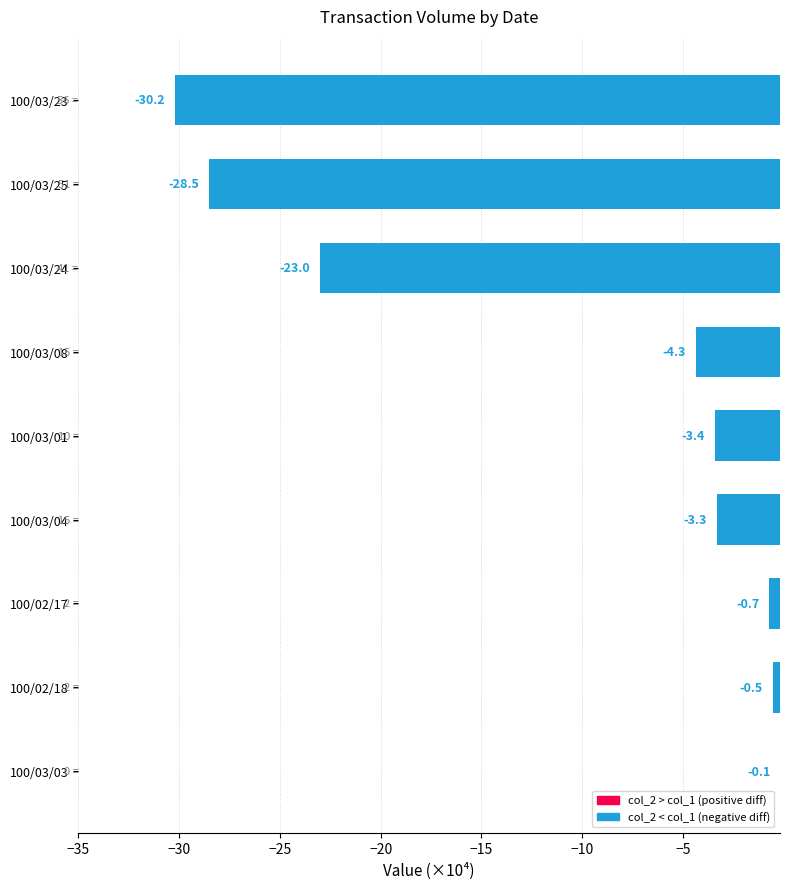

At which category does the chart reach its minimum across all series?

100/03/23